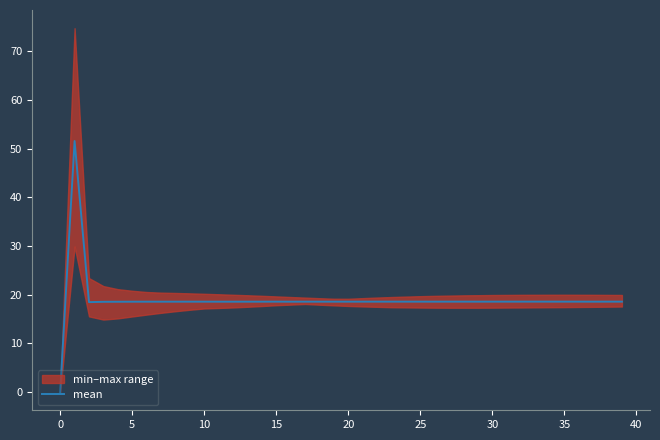

What is the maximum value shown in the chart?

51.6